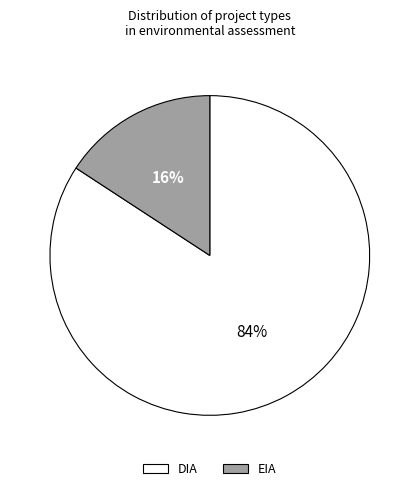

Which slice is the largest?

DIA